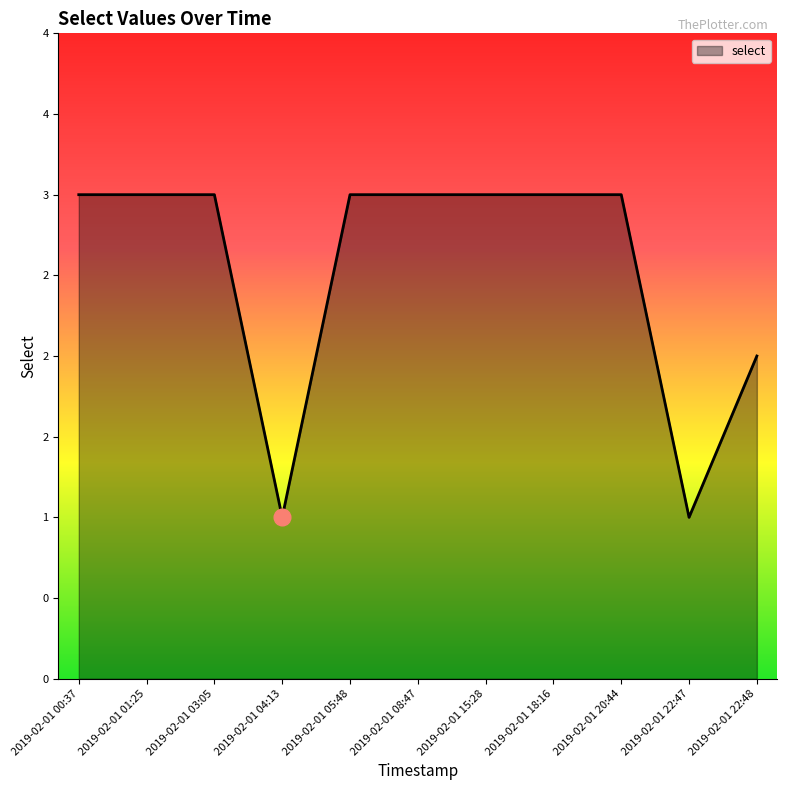

The chart shows a value of 1 at 2019-02-01 20:44. True or false?

False